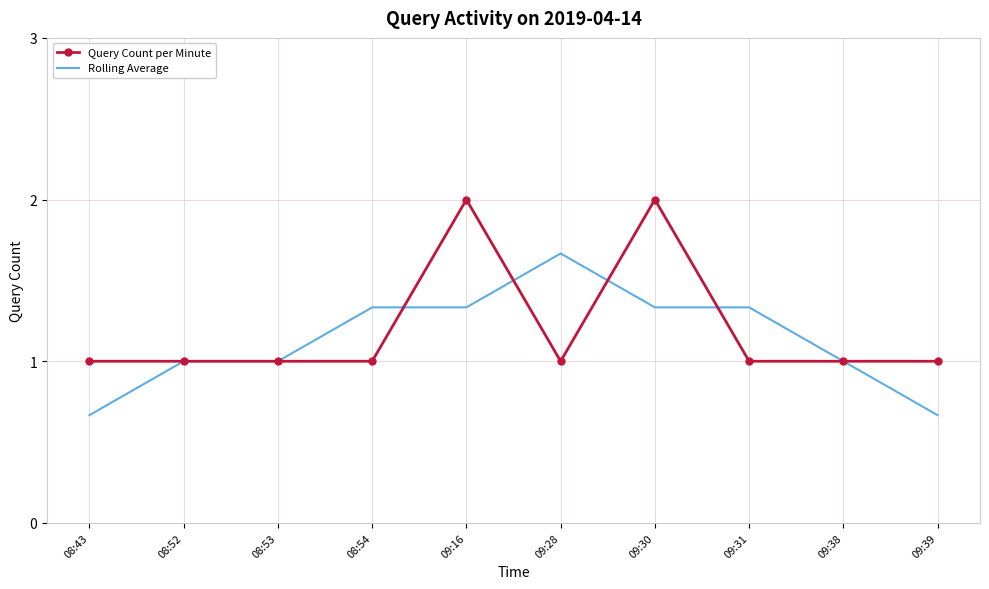

What position from the right is 09:31?

3